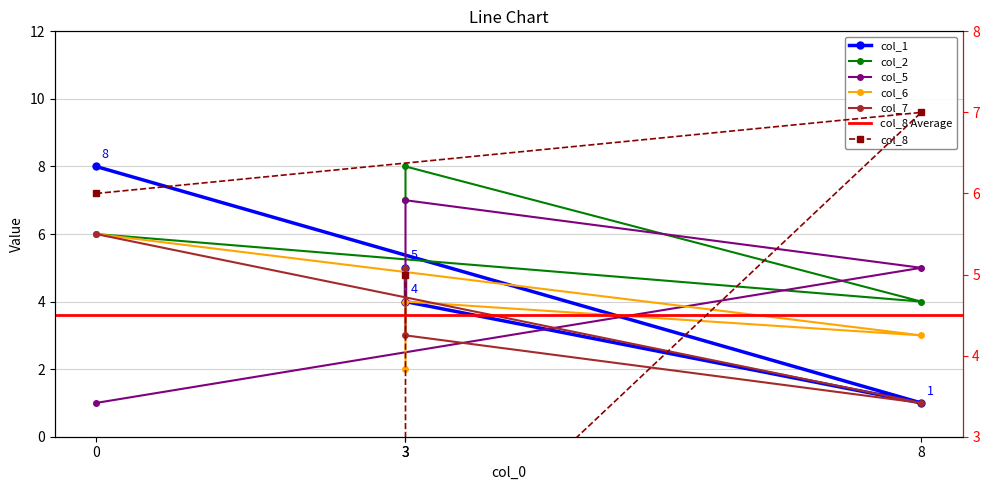

What is the maximum value shown in the chart?

8